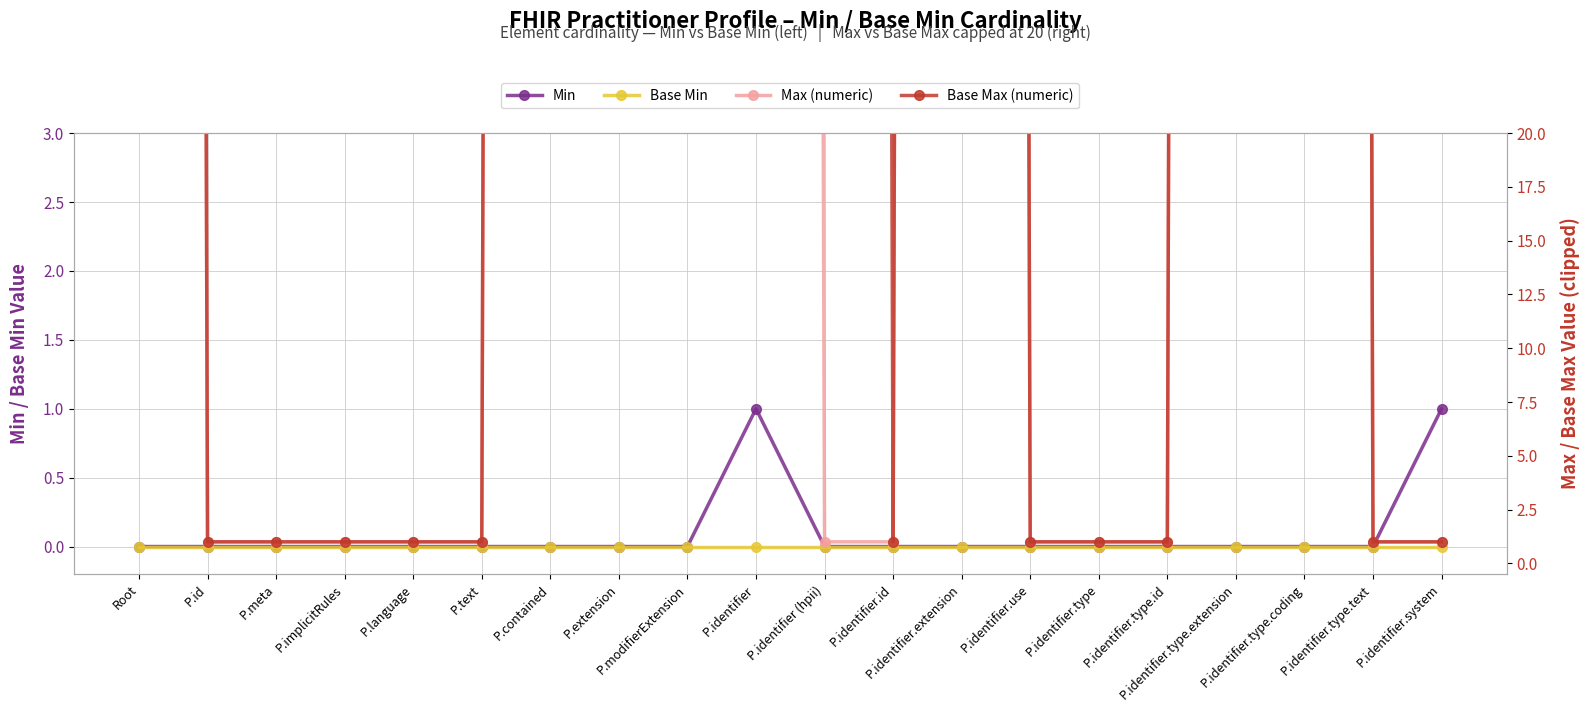

The Base Max (numeric) series shows 1 at P.identifier.type.id. True or false?

True